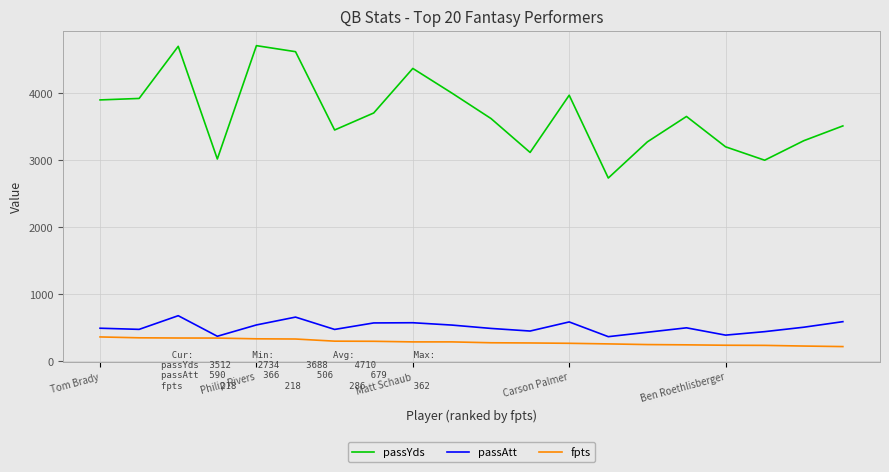

True or false: passYds and passAtt intersect in this chart.

False